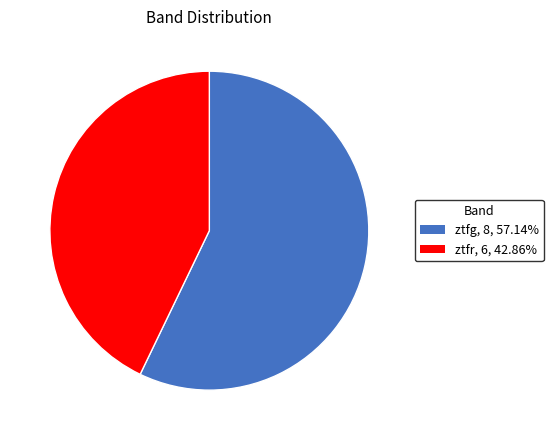

Which category has the smallest portion of the pie?

ztfr